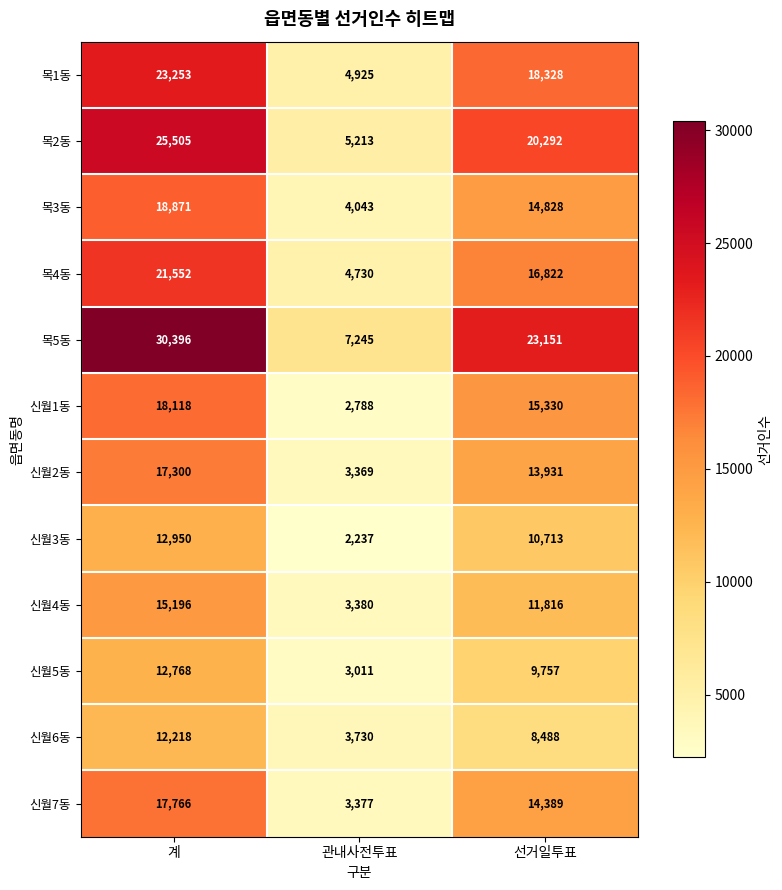

What is the sum of the 신월6동 values at 관내사전투표 and 선거일투표?

12218